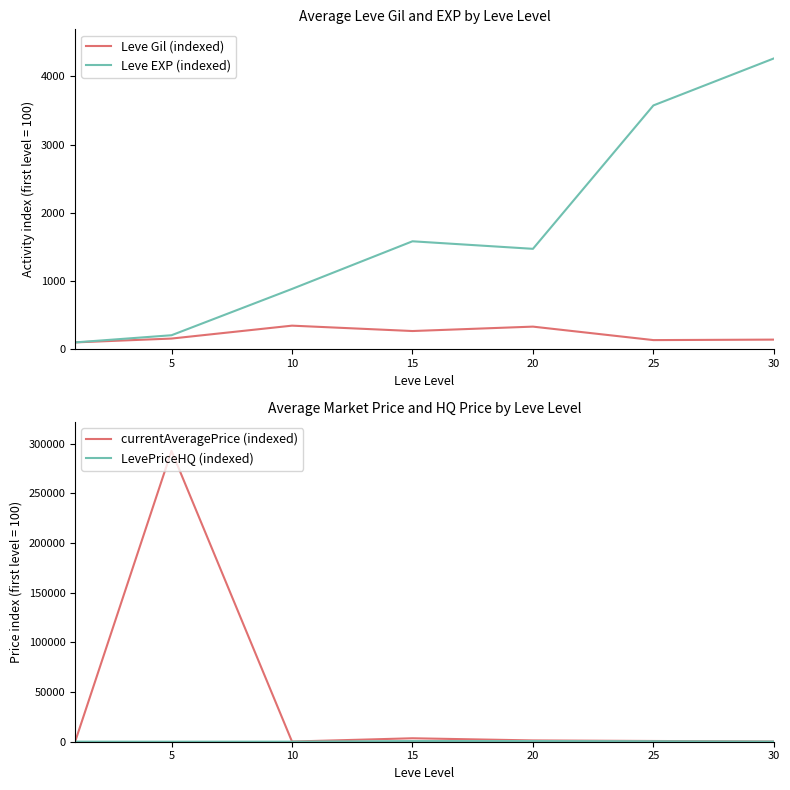

What is the difference between the second highest and minimum values in the LevePriceHQ (indexed) series?

612.0